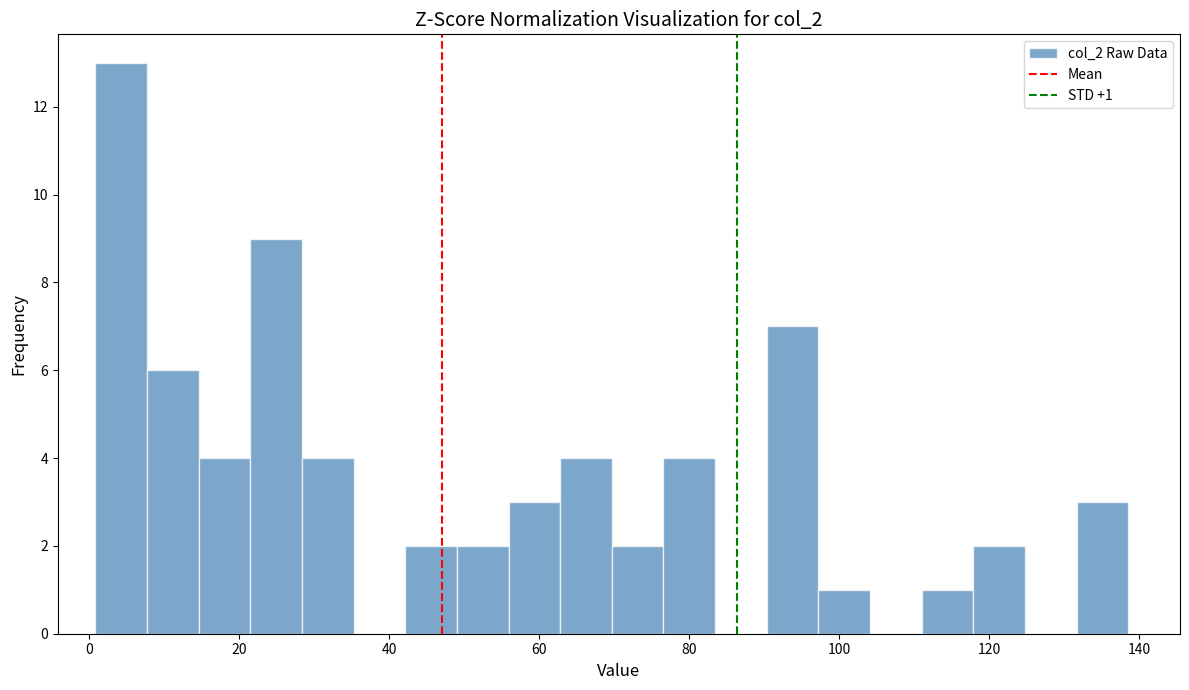

Read against the x-axis, roughly where is the centre of the tallest bar?

4